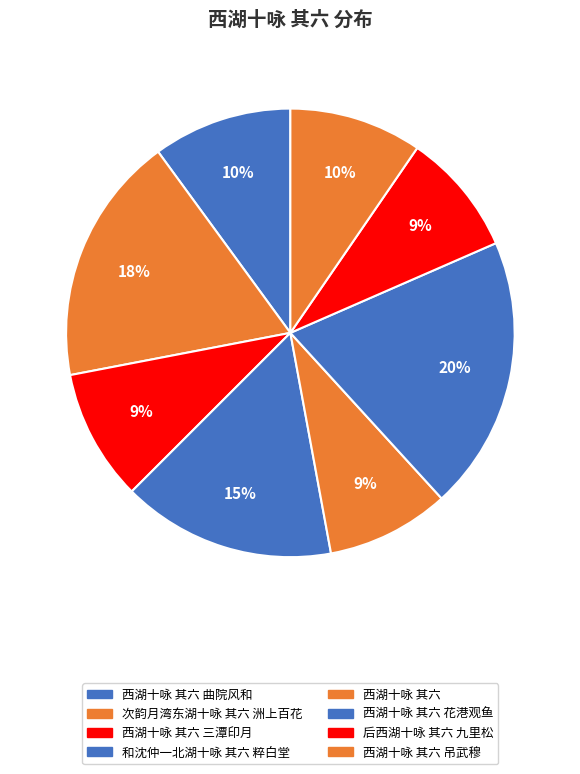

How many slices are in this pie chart?

8